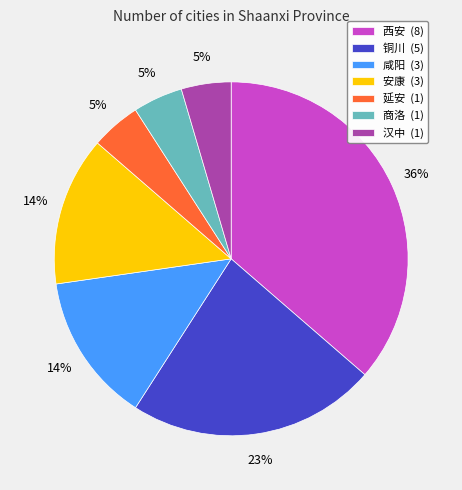

To the nearest percent, what is the average slice percentage?

14%